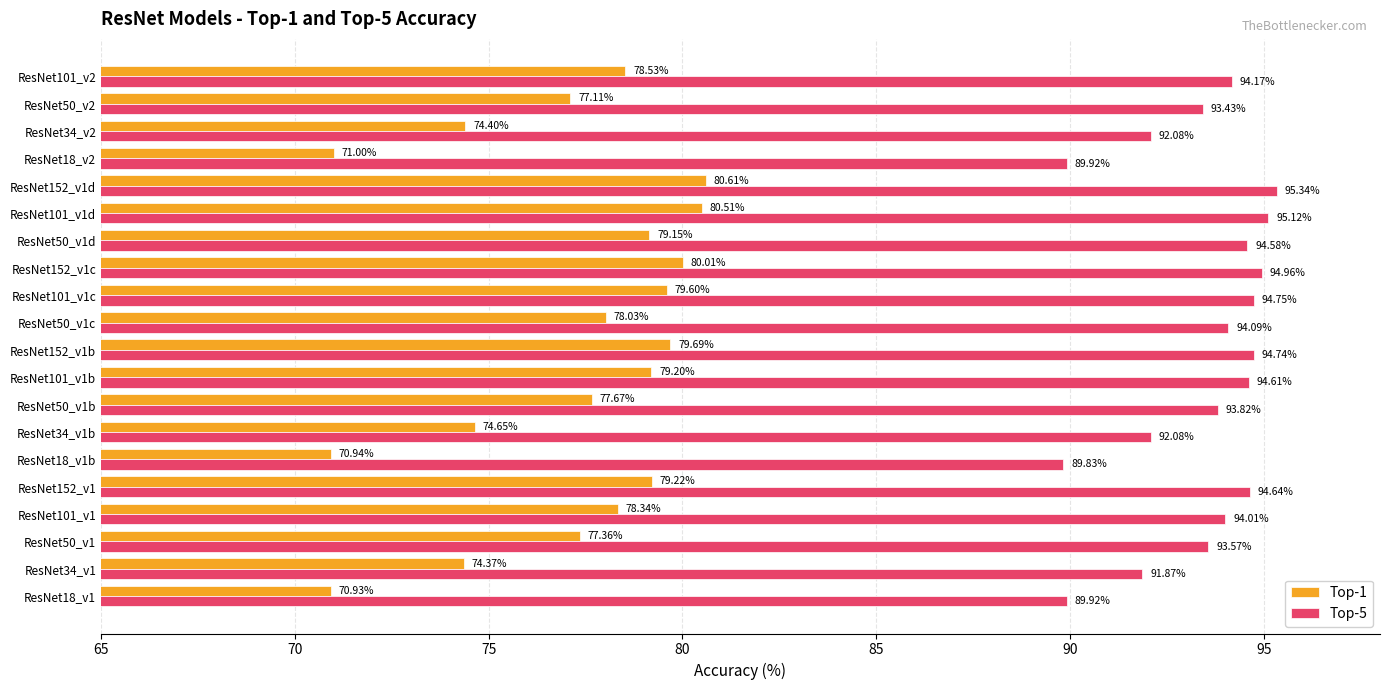

Which series has the widest spread of values?

Top-1